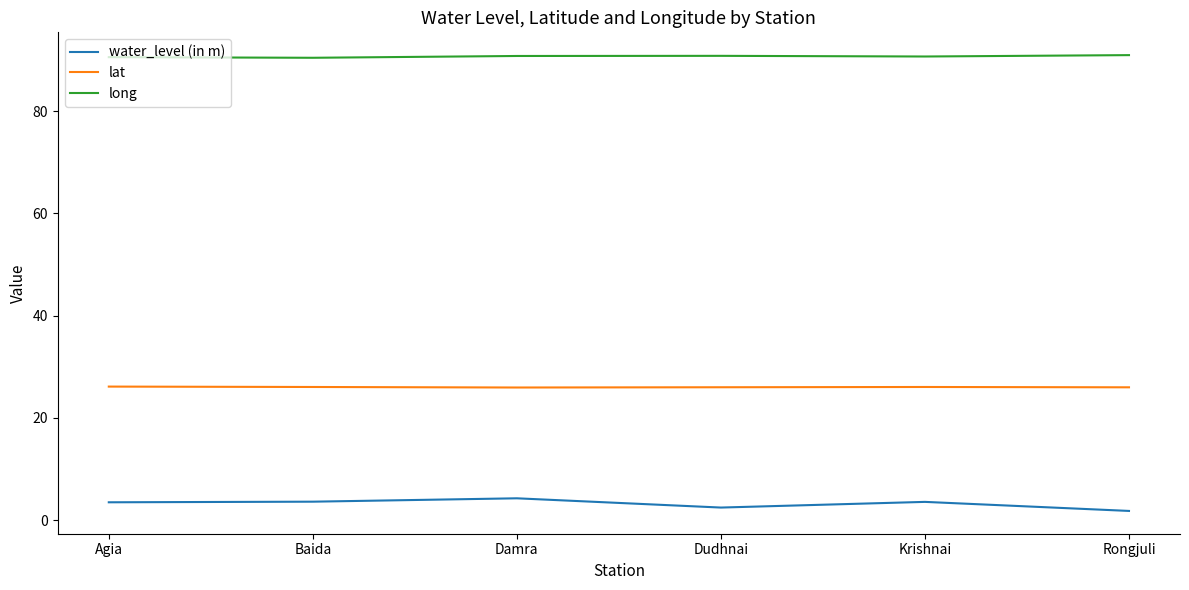

How many lines are shown in the chart?

3